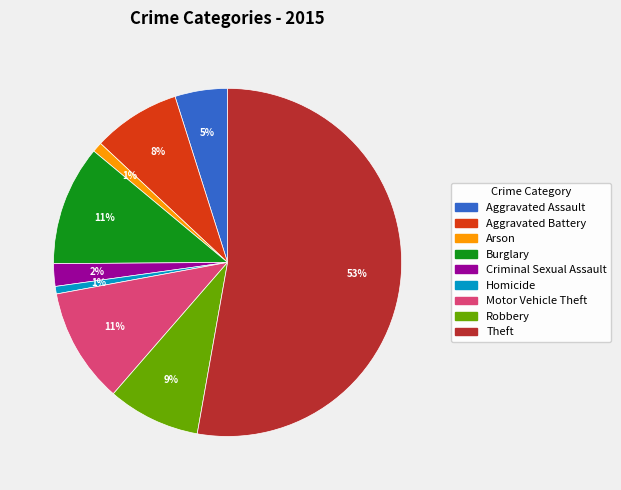

To the nearest percent, what is the average slice percentage?

11%